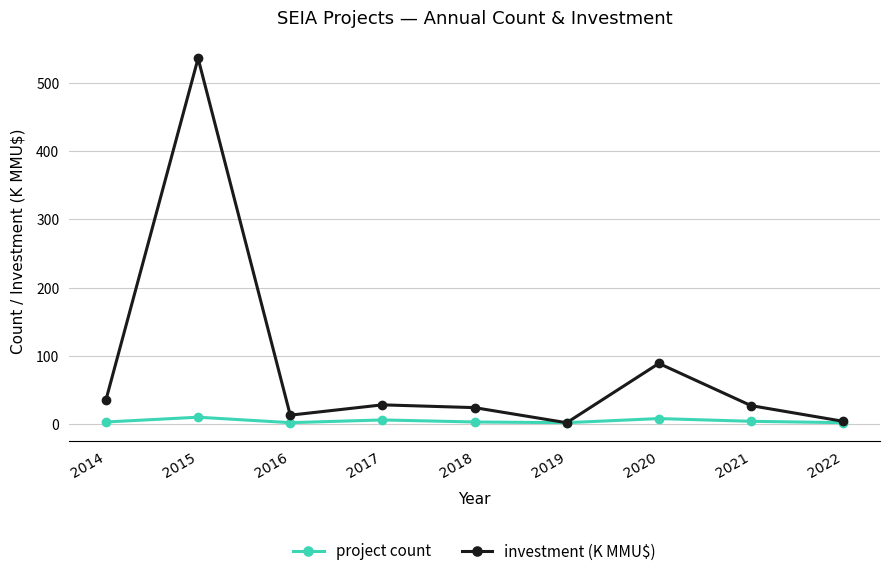

Rank the series by their maximum value, from lowest to highest.

project count, investment (K MMU$)